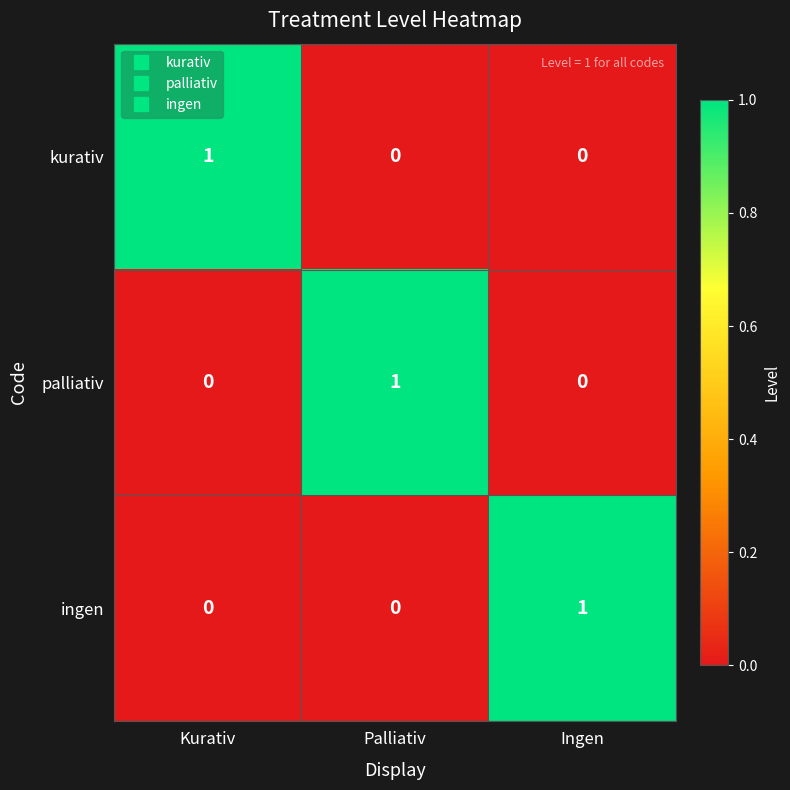

Reading right to left, list all the values displayed in this chart.

kurativ: Ingen=0	Palliativ=0	Kurativ=1
palliativ: Ingen=0	Palliativ=1	Kurativ=0
ingen: Ingen=1	Palliativ=0	Kurativ=0